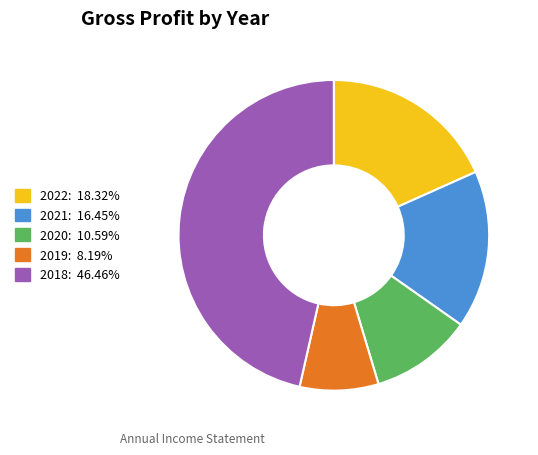

Is it true that 2019 is 8% of the pie?

True